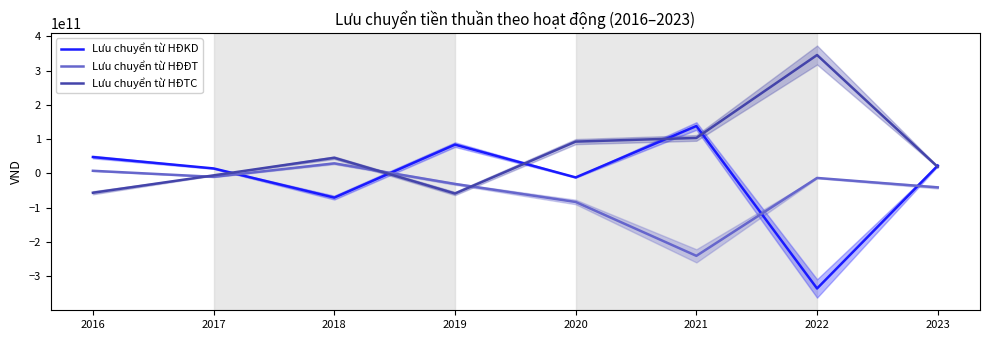

How many values in the Lưu chuyển từ HĐKD series are below 23166033021?

4